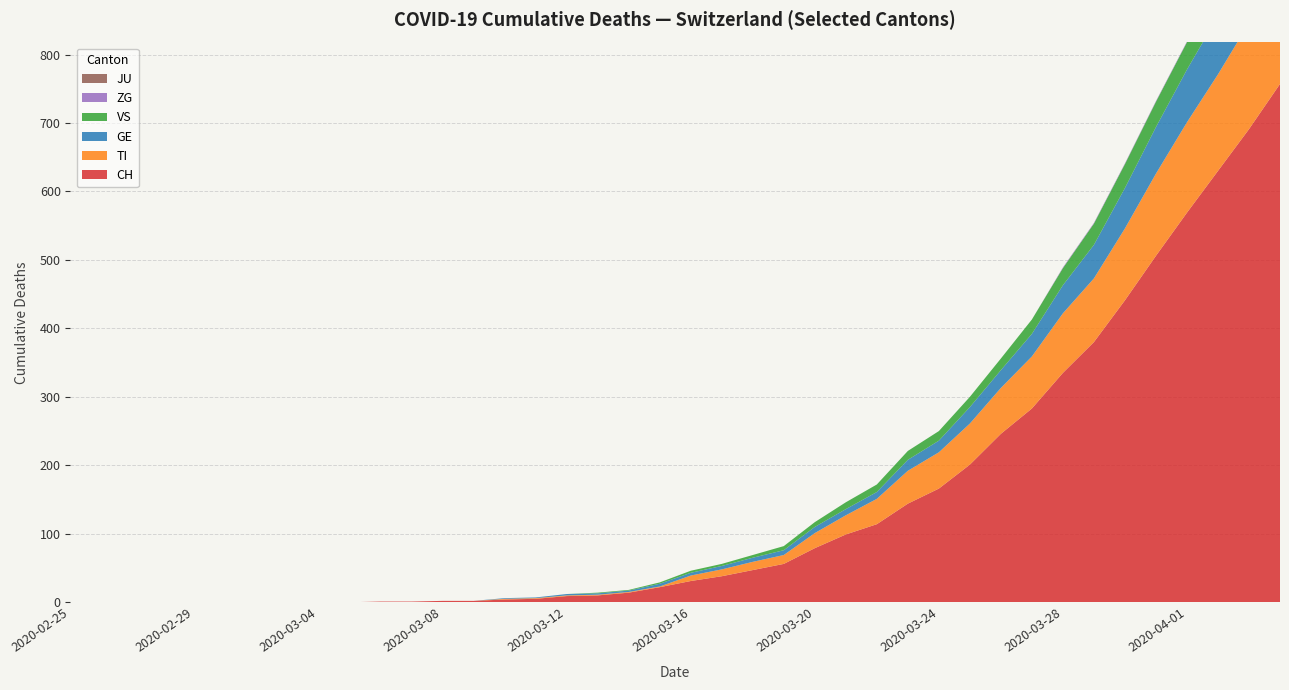

Reading left to right, what are all the values shown in this chart?

CH: 2020-02-25=0	2020-02-26=0	2020-02-27=0	2020-02-28=0	2020-02-29=0	2020-03-01=0	2020-03-02=0	2020-03-03=0	2020-03-04=0	2020-03-05=0	2020-03-06=1	2020-03-07=1	2020-03-08=2	2020-03-09=2	2020-03-10=4	2020-03-11=5	2020-03-12=9	2020-03-13=10	2020-03-14=14	2020-03-15=22	2020-03-16=31	2020-03-17=38	2020-03-18=47	2020-03-19=56	2020-03-20=79	2020-03-21=99	2020-03-22=114	2020-03-23=144	2020-03-24=166	2020-03-25=201	2020-03-26=246	2020-03-27=283	2020-03-28=335	2020-03-29=380	2020-03-30=441	2020-03-31=506	2020-04-01=569	2020-04-02=630	2020-04-03=691	2020-04-04=757
TI: 2020-02-25=0	2020-02-26=0	2020-02-27=0	2020-02-28=0	2020-02-29=0	2020-03-01=0	2020-03-02=0	2020-03-03=0	2020-03-04=0	2020-03-05=0	2020-03-06=0	2020-03-07=0	2020-03-08=0	2020-03-09=0	2020-03-10=1	2020-03-11=1	2020-03-12=1	2020-03-13=1	2020-03-14=1	2020-03-15=1	2020-03-16=8	2020-03-17=10	2020-03-18=12	2020-03-19=13	2020-03-20=22	2020-03-21=28	2020-03-22=37	2020-03-23=48	2020-03-24=53	2020-03-25=60	2020-03-26=67	2020-03-27=76	2020-03-28=87	2020-03-29=93	2020-03-30=105	2020-03-31=120	2020-04-01=132	2020-04-02=141	2020-04-03=155	2020-04-04=165
GE: 2020-02-25=0	2020-02-26=0	2020-02-27=0	2020-02-28=0	2020-02-29=0	2020-03-01=0	2020-03-02=0	2020-03-03=0	2020-03-04=0	2020-03-05=0	2020-03-06=0	2020-03-07=0	2020-03-08=0	2020-03-09=0	2020-03-10=1	2020-03-11=1	2020-03-12=2	2020-03-13=2	2020-03-14=2	2020-03-15=4	2020-03-16=4	2020-03-17=5	2020-03-18=6	2020-03-19=7	2020-03-20=9	2020-03-21=9	2020-03-22=10	2020-03-23=16	2020-03-24=17	2020-03-25=24	2020-03-26=26	2020-03-27=33	2020-03-28=41	2020-03-29=49	2020-03-30=59	2020-03-31=68	2020-04-01=77	2020-04-02=85	2020-04-03=92	2020-04-04=106
VS: 2020-02-25=0	2020-02-26=0	2020-02-27=0	2020-02-28=0	2020-02-29=0	2020-03-01=0	2020-03-02=0	2020-03-03=0	2020-03-04=0	2020-03-05=0	2020-03-06=0	2020-03-07=0	2020-03-08=0	2020-03-09=0	2020-03-10=0	2020-03-11=0	2020-03-12=0	2020-03-13=1	2020-03-14=1	2020-03-15=2	2020-03-16=3	2020-03-17=3	2020-03-18=4	2020-03-19=6	2020-03-20=7	2020-03-21=10	2020-03-22=11	2020-03-23=13	2020-03-24=14	2020-03-25=15	2020-03-26=17	2020-03-27=21	2020-03-28=25	2020-03-29=31	2020-03-30=35	2020-03-31=37	2020-04-01=40	2020-04-02=47	2020-04-03=51	2020-04-04=53
ZG: 2020-02-25=0	2020-02-26=0	2020-02-27=0	2020-02-28=0	2020-02-29=0	2020-03-01=0	2020-03-02=0	2020-03-03=0	2020-03-04=0	2020-03-05=0	2020-03-06=0	2020-03-07=0	2020-03-08=0	2020-03-09=0	2020-03-10=0	2020-03-11=0	2020-03-12=0	2020-03-13=0	2020-03-14=0	2020-03-15=0	2020-03-16=0	2020-03-17=0	2020-03-18=0	2020-03-19=0	2020-03-20=0	2020-03-21=0	2020-03-22=0	2020-03-23=0	2020-03-24=0	2020-03-25=0	2020-03-26=0	2020-03-27=0	2020-03-28=1	2020-03-29=1	2020-03-30=1	2020-03-31=1	2020-04-01=1	2020-04-02=1	2020-04-03=1	2020-04-04=2
JU: 2020-02-25=0	2020-02-26=0	2020-02-27=0	2020-02-28=0	2020-02-29=0	2020-03-01=0	2020-03-02=0	2020-03-03=0	2020-03-04=0	2020-03-05=0	2020-03-06=0	2020-03-07=0	2020-03-08=0	2020-03-09=0	2020-03-10=0	2020-03-11=0	2020-03-12=0	2020-03-13=0	2020-03-14=0	2020-03-15=0	2020-03-16=0	2020-03-17=0	2020-03-18=0	2020-03-19=0	2020-03-20=0	2020-03-21=0	2020-03-22=0	2020-03-23=0	2020-03-24=0	2020-03-25=0	2020-03-26=0	2020-03-27=0	2020-03-28=0	2020-03-29=0	2020-03-30=0	2020-03-31=0	2020-04-01=0	2020-04-02=0	2020-04-03=0	2020-04-04=0